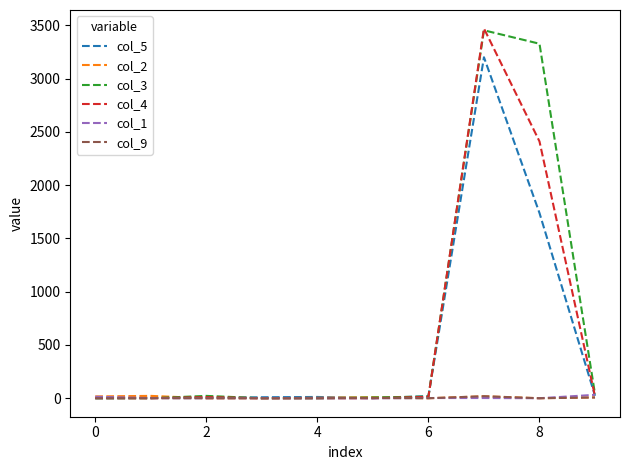

What is the maximum value shown in the chart?

3470